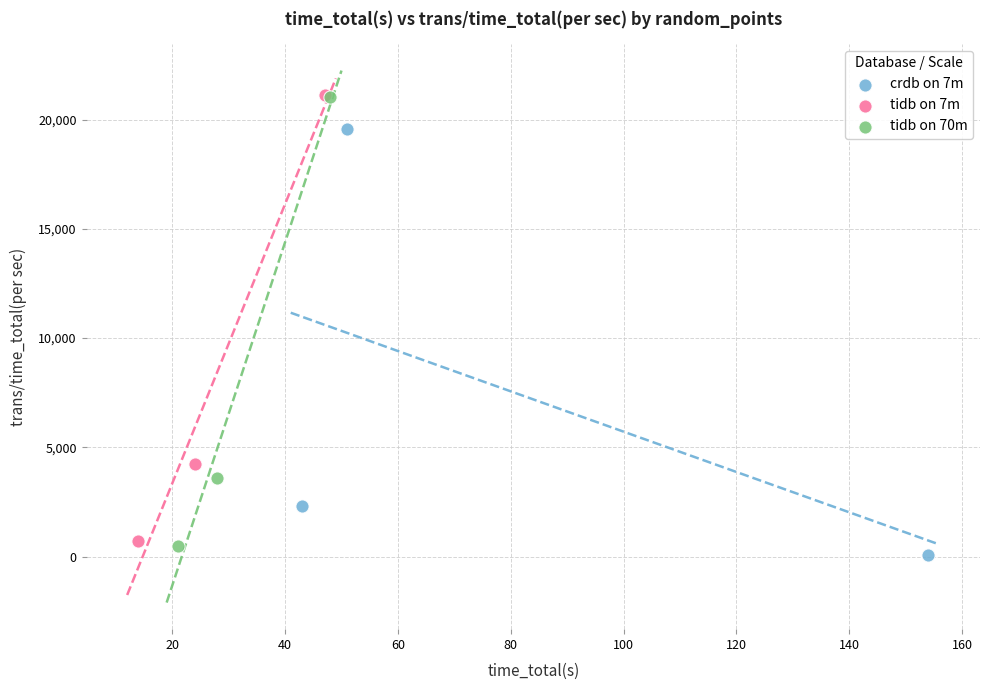

Which series has the largest Y range (max minus min)?

tidb on 70m